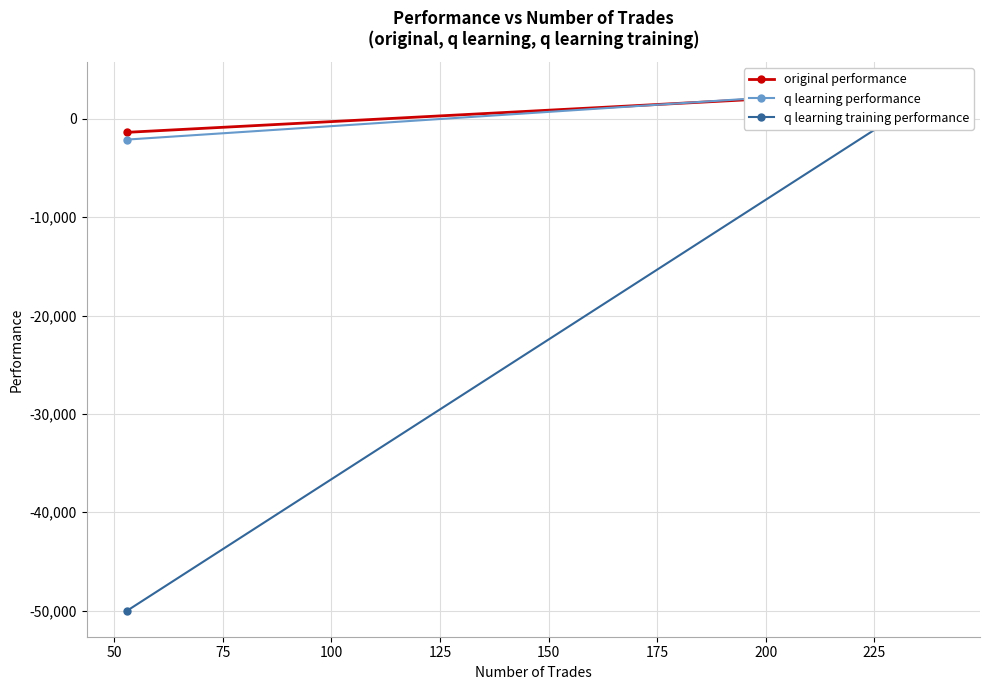

What is the difference between the second highest and second lowest values in the q learning performance series?

1004.5